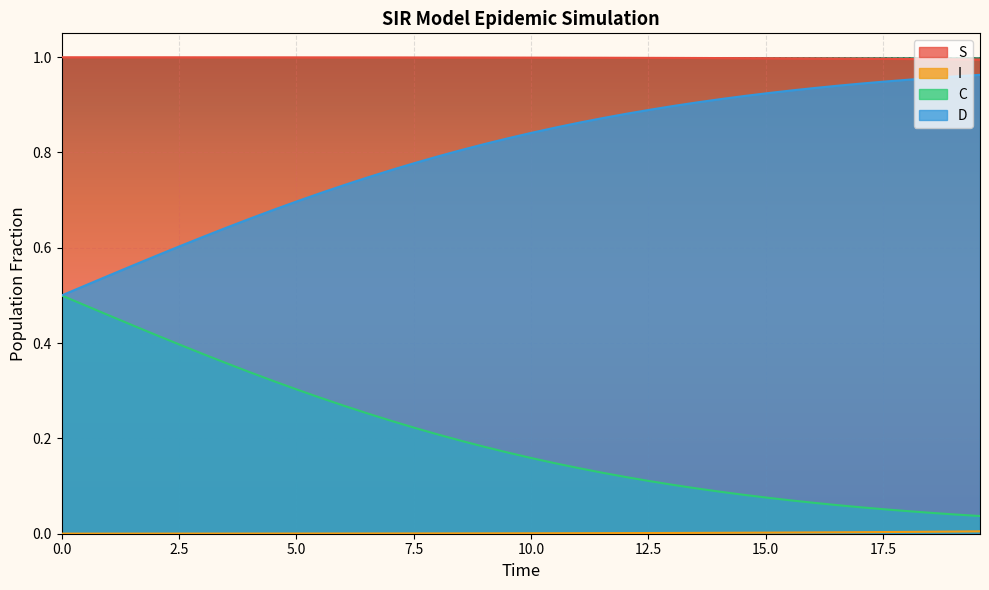

What are all the series names shown in the legend?

S, I, C, D